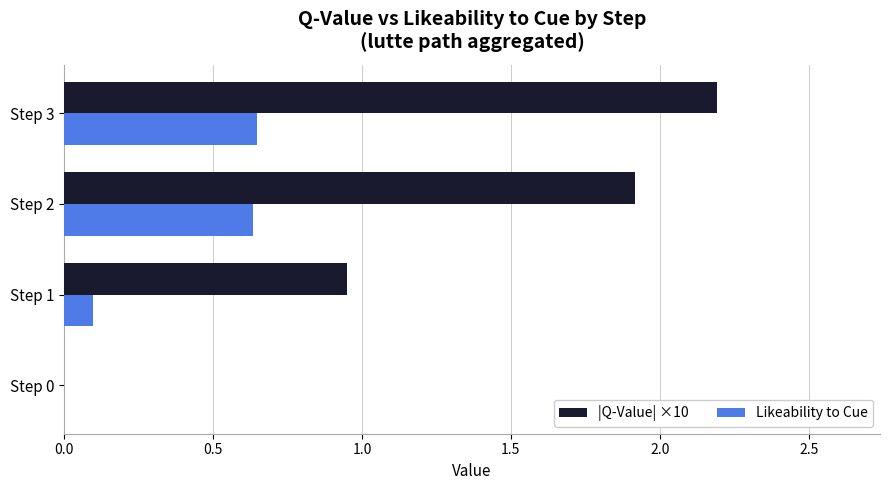

How many data points in |Q-Value| ×10 are above 1?

2